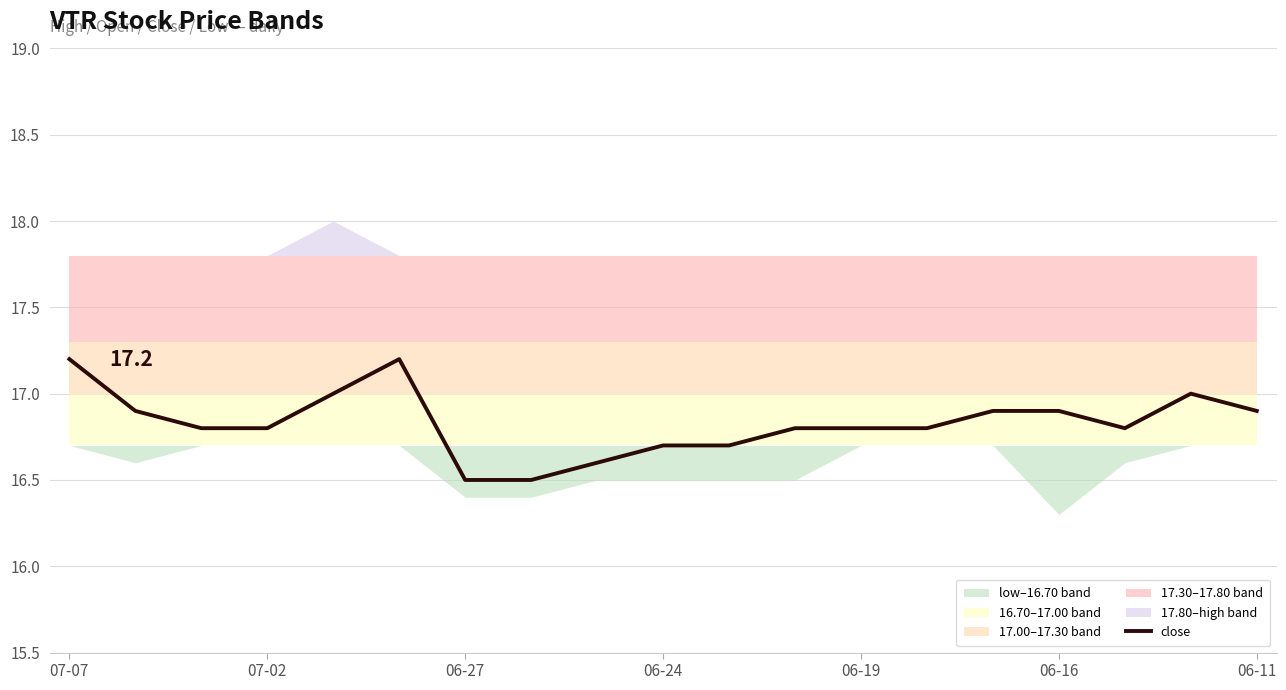

The chart shows a value of 26.1 at 17. True or false?

False